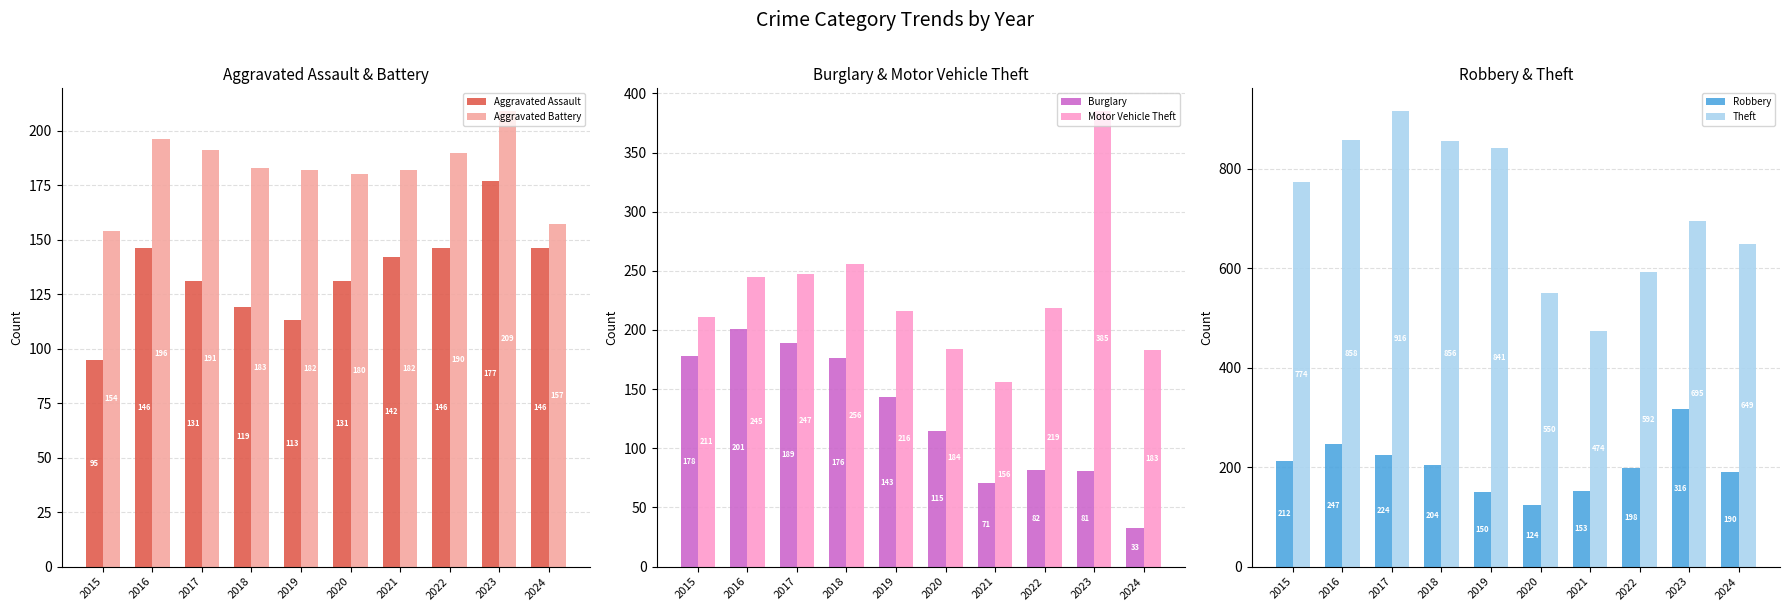

Which series changed the most between 2017 and 2020?

Theft